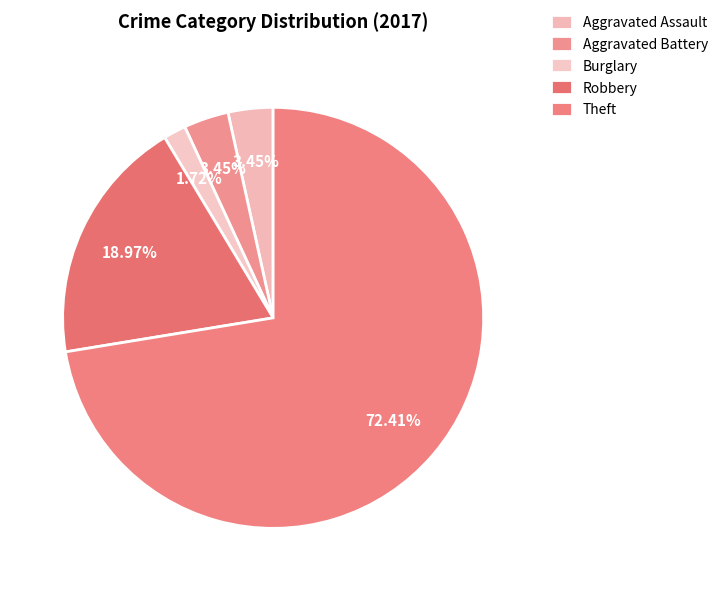

Is there a majority slice in this chart?

Yes